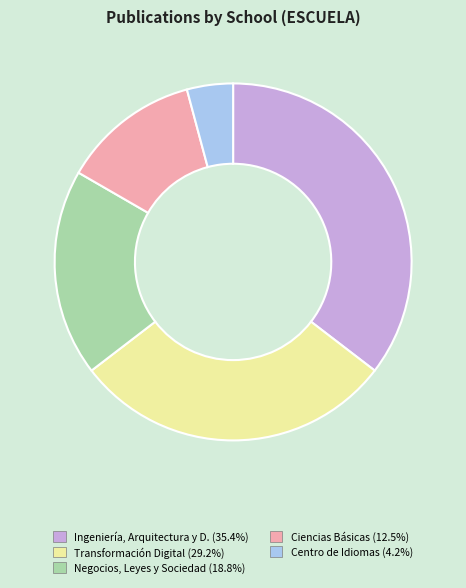

How many slices are in this pie chart?

5